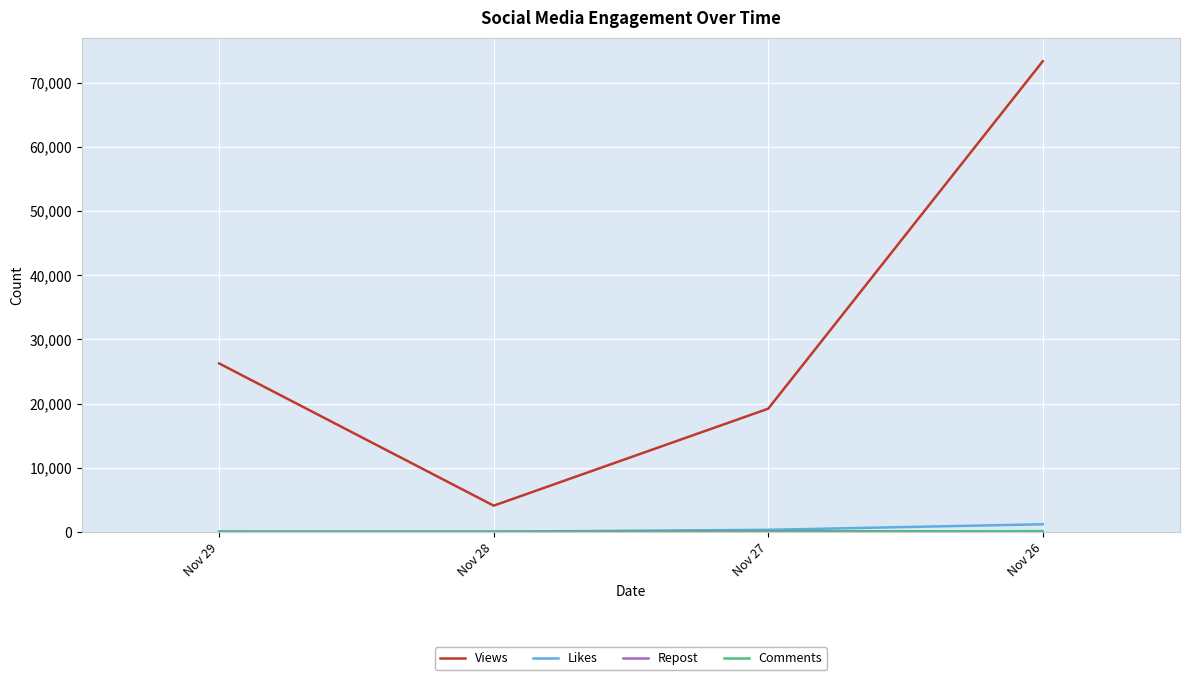

Which series has the widest spread of values?

Views